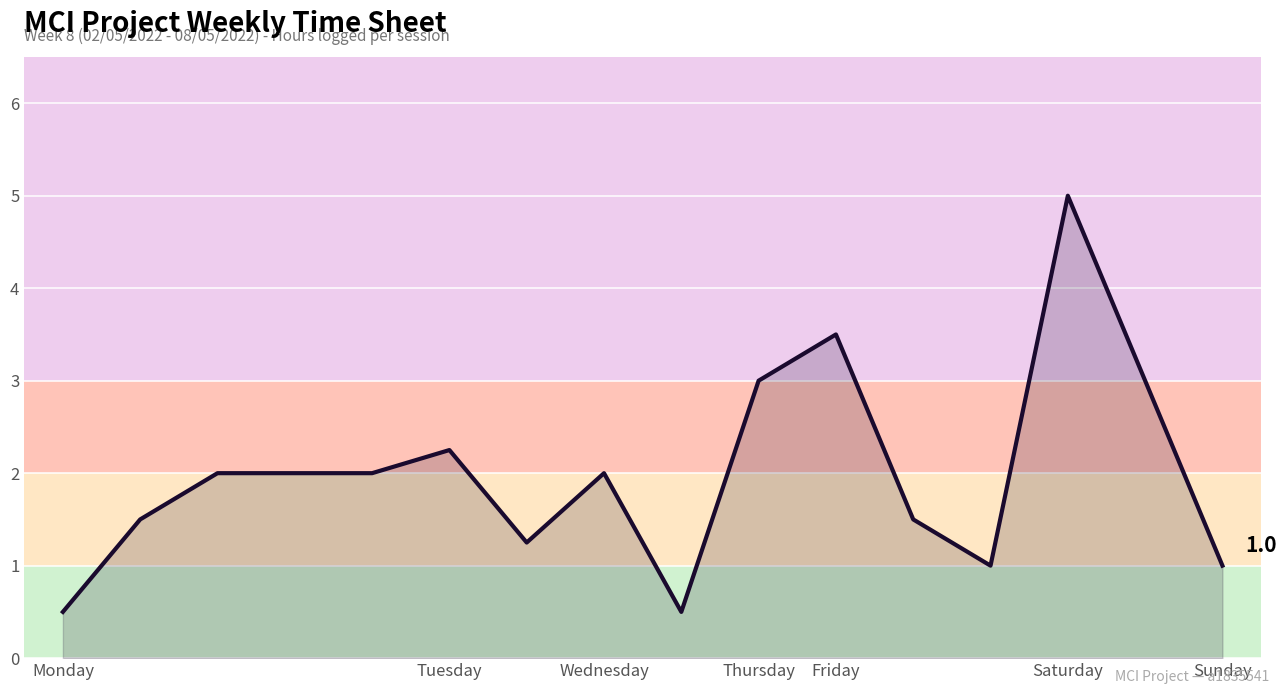

What is the minimum value shown in the chart?

0.5